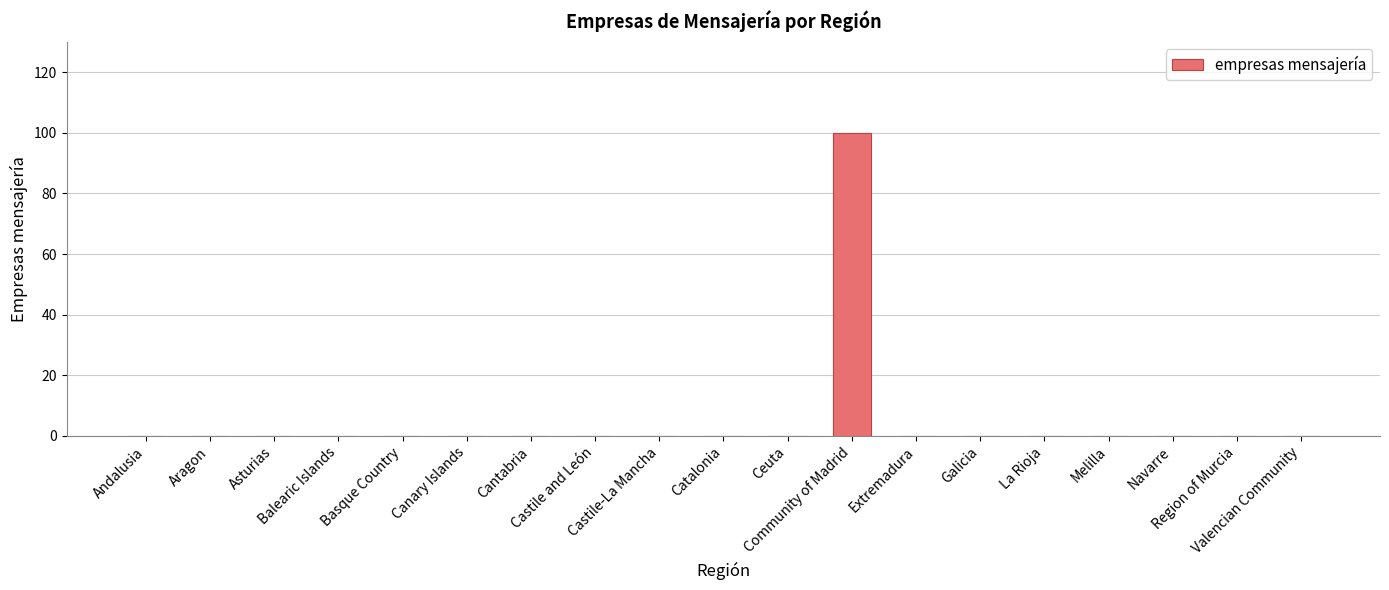

Reading left to right, transcribe all the data shown in this chart.

0	0	0	0	0	0	0	0	0	0	0	100	0	0	0	0	0	0	0